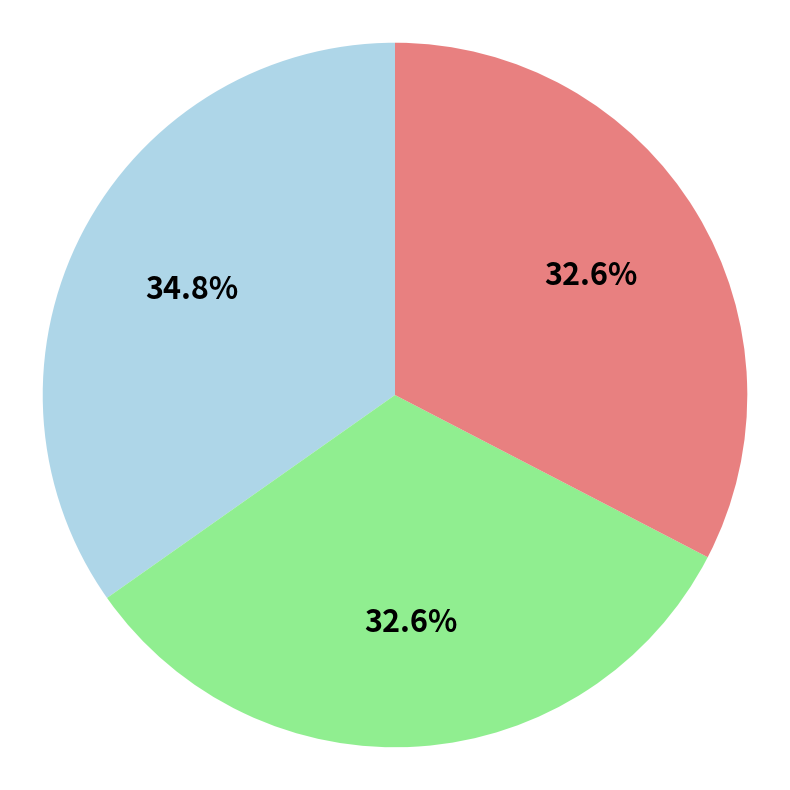

Does any single category account for the majority?

No